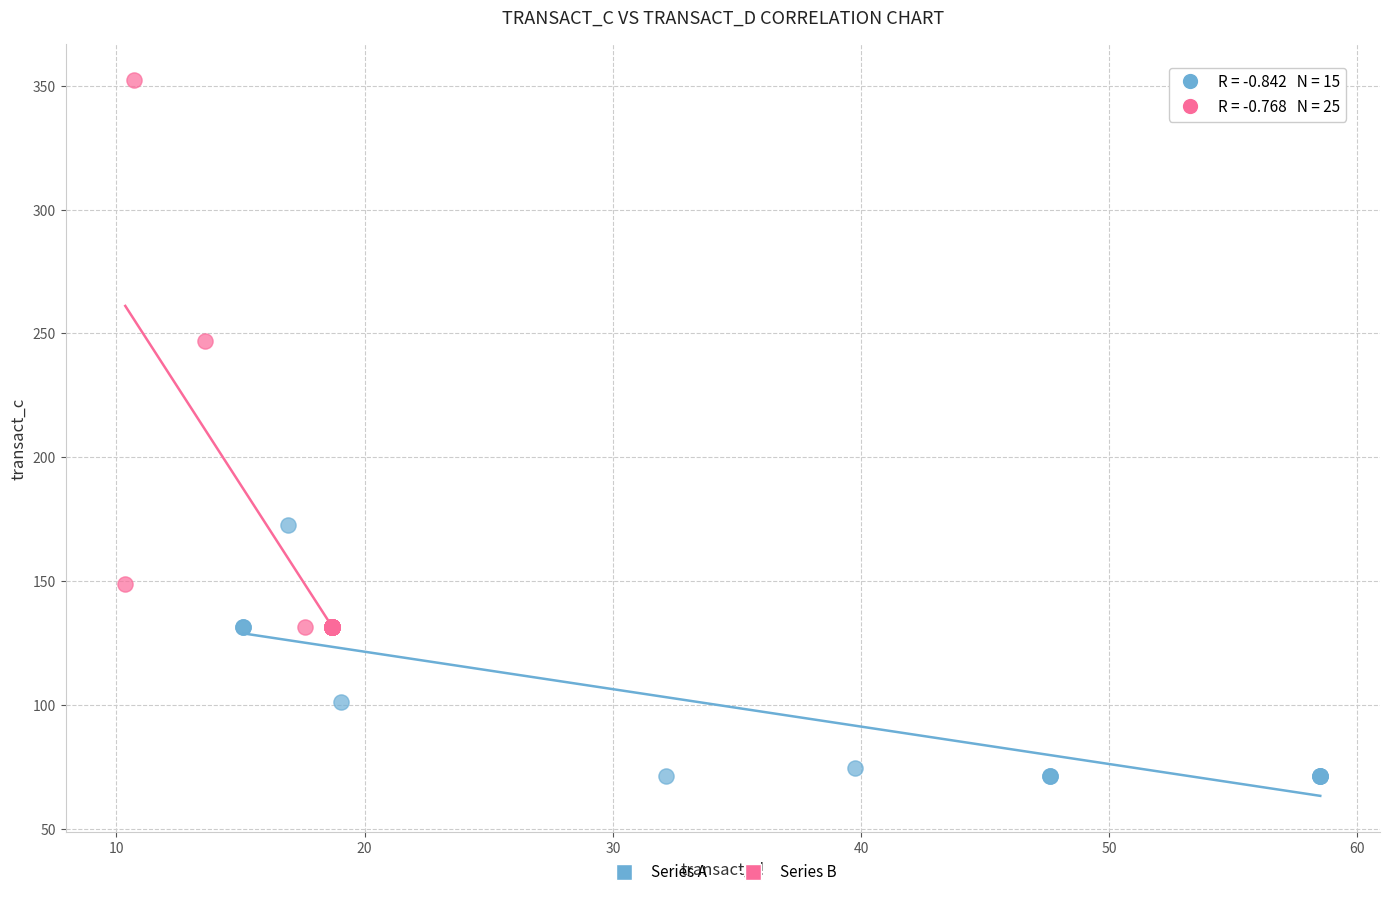

Which series contains the highest Y value?

Series B